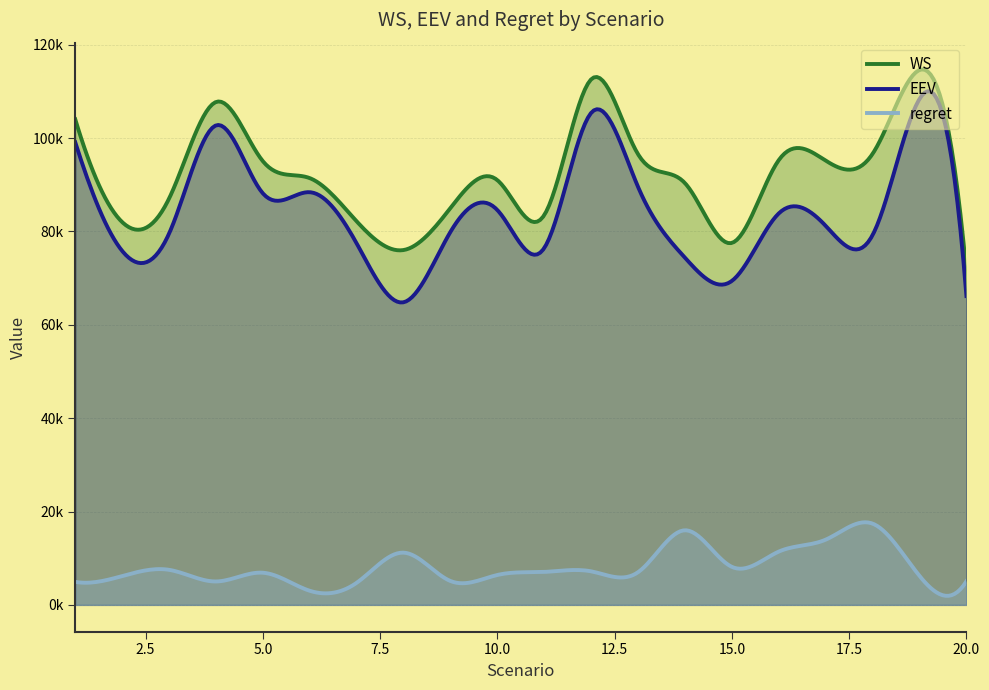

Reading left to right, what are all the values shown in this chart?

WS: 104034.6	82009.1	87039.3	107727.5	95049.9	91421.8	82164.6	76016.3	85022.4	90984.0	83519.4	112594.7	96523.1	90341.9	77543.0	95292.6	95167.8	96639.5	114585.8	71234.5
EEV: 99105.2	75838.5	79532.6	102714.5	88161.0	88404.5	77432.5	64828.0	79911.9	84577.4	76461.0	105413.1	89517.5	74362.8	69407.2	83874.8	81193.4	79237.3	108387.3	66160.5
regret: 4929.4	6170.5	7506.8	5013.0	6888.9	3017.2	4732.1	11188.3	5110.5	6406.6	7058.5	7181.7	7005.5	15979.1	8135.8	11417.8	13974.4	17402.2	6198.5	5074.0